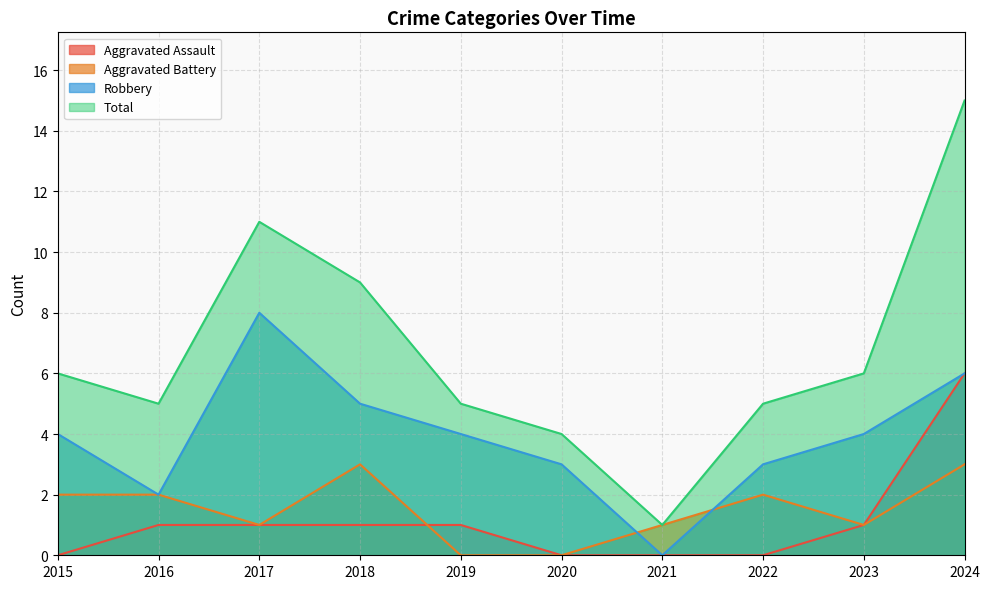

What is the average value of the Total series?

7